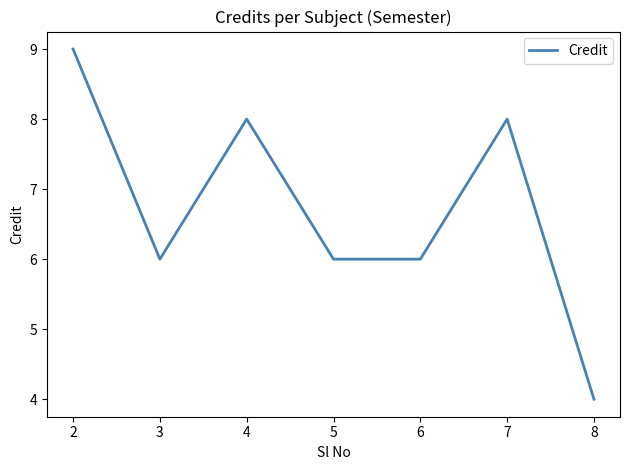

What is the ratio of the value at 6 to the value at 5?

1.0